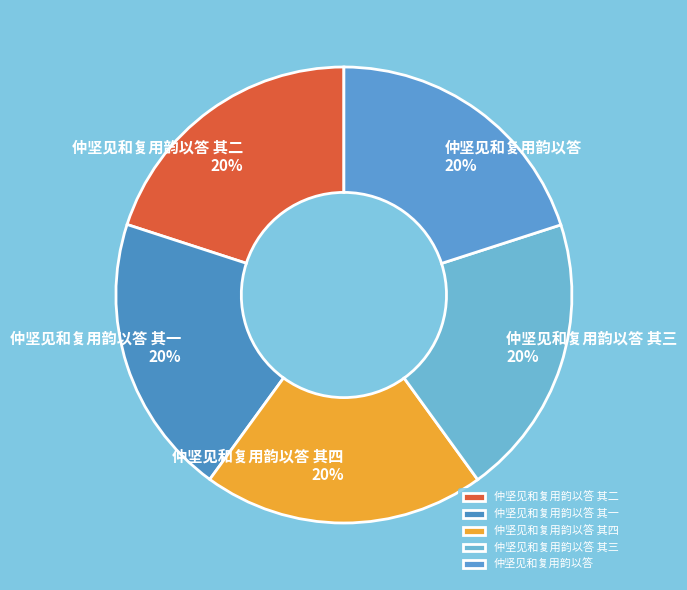

The 仲坚见和复用韵以答 其三 slice represents 11% of the pie. True or false?

False